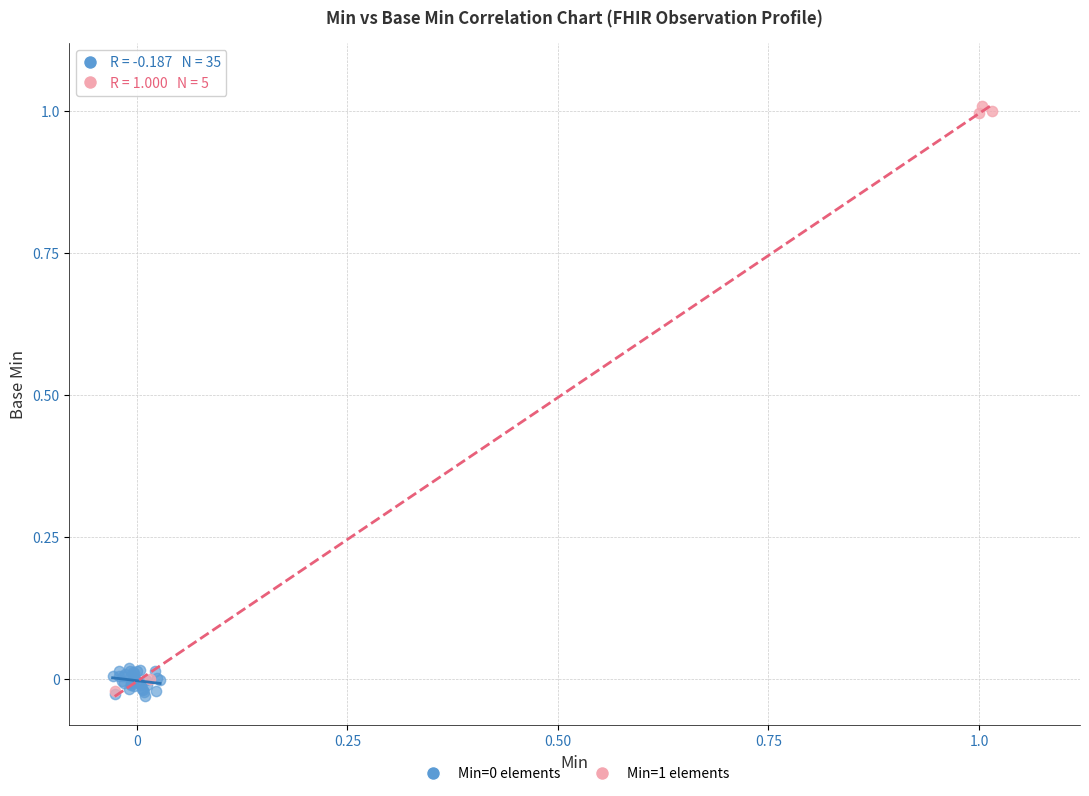

Which series has the widest spread of Y values?

Min=1 elements